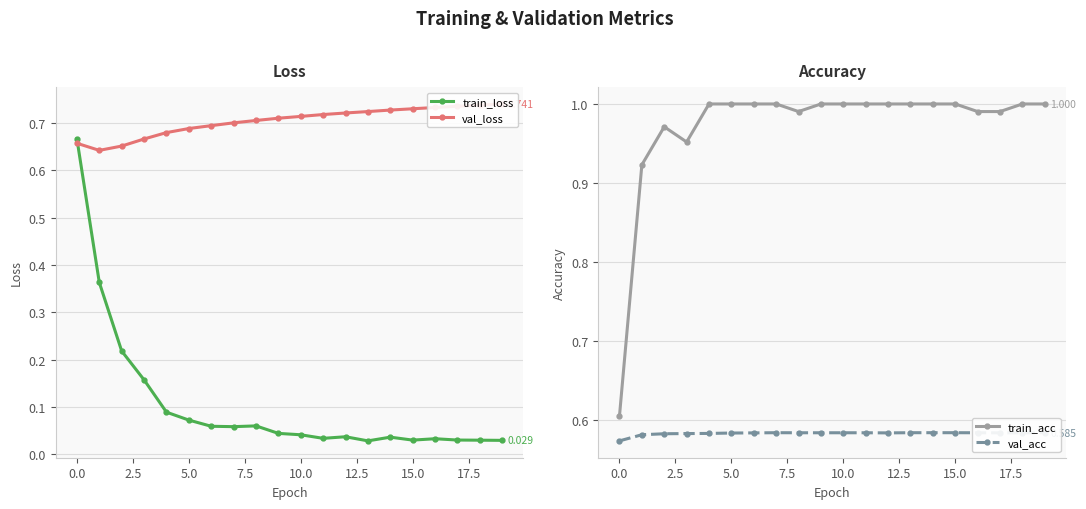

How many intersections are there between val_loss and train_loss?

1